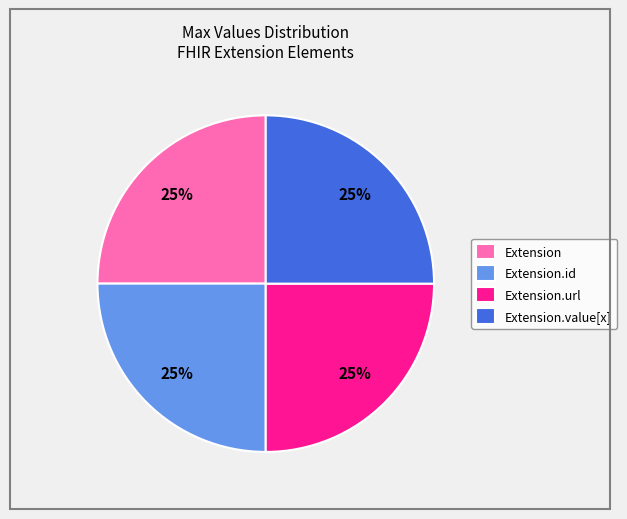

How many slices are in this pie chart?

4